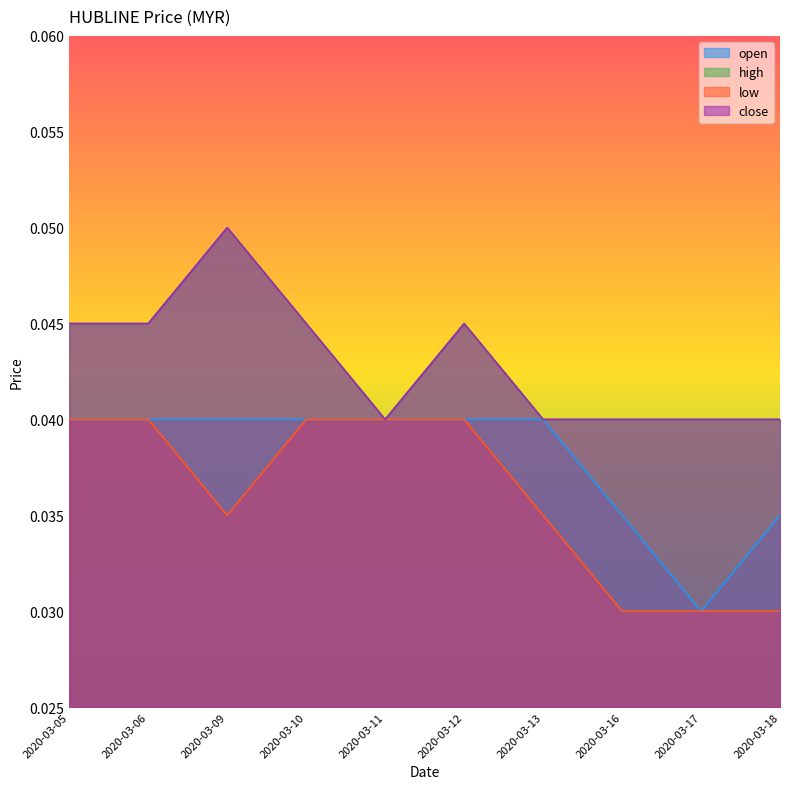

At which label is low closest to 0?

2020-03-16